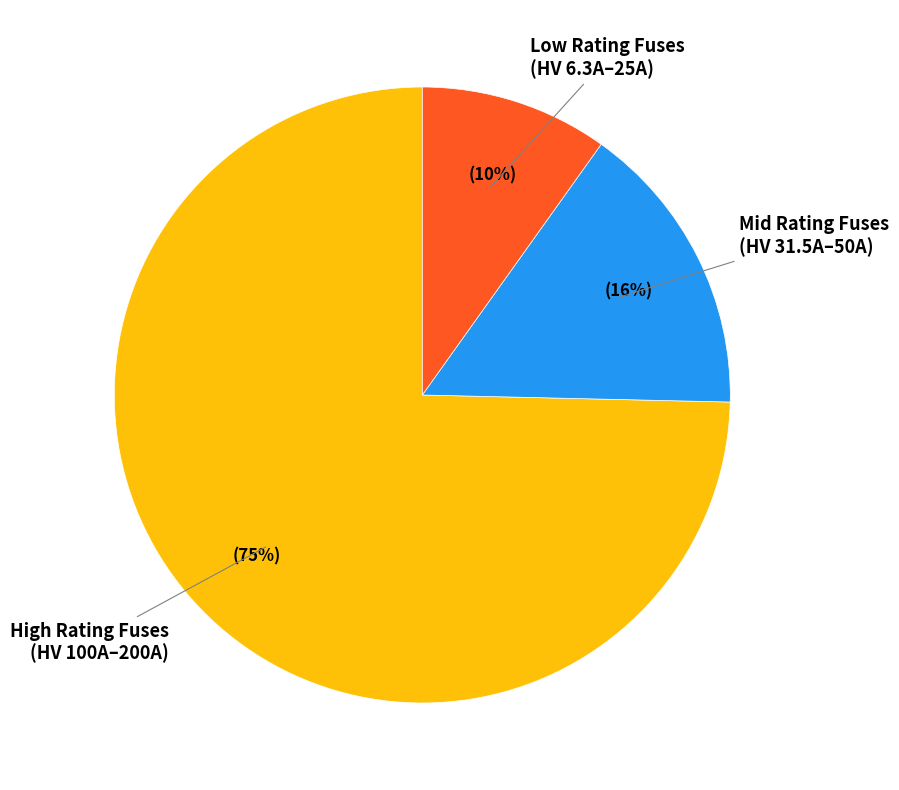

What percentage is the Low Rating Fuses (HV 6.3A–25A) slice, to the nearest percent?

10%